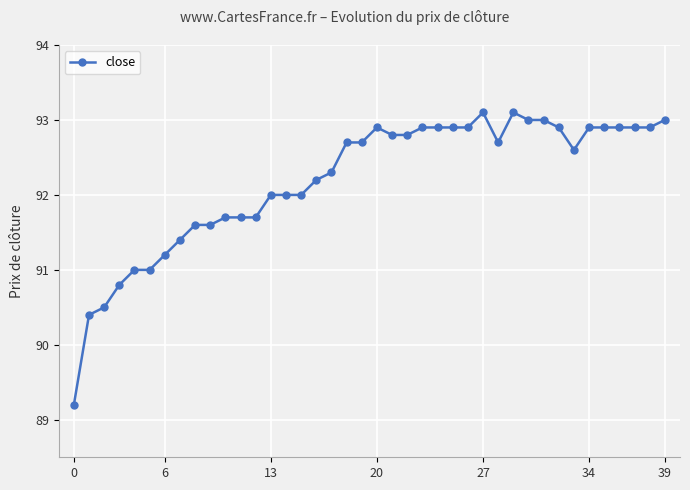

How many categories are shown in the chart?

40